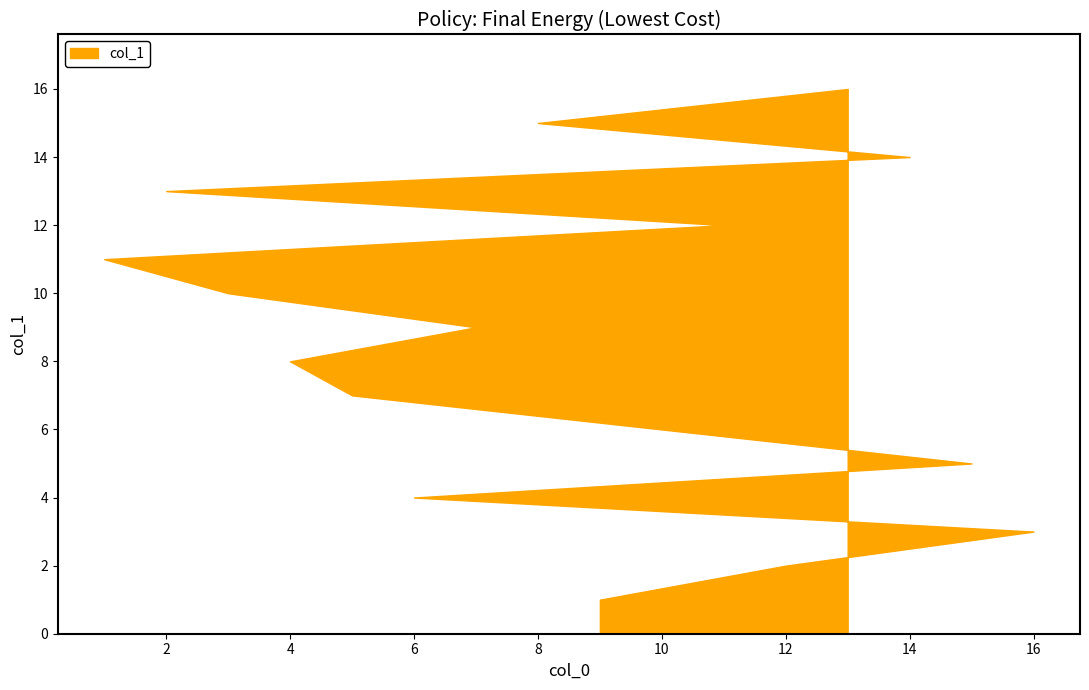

Reading right to left, extract all data points from this chart.

13=16	8=15	14=14	2=13	11=12	1=11	3=10	7=9	4=8	5=7	10=6	15=5	6=4	16=3	12=2	9=1